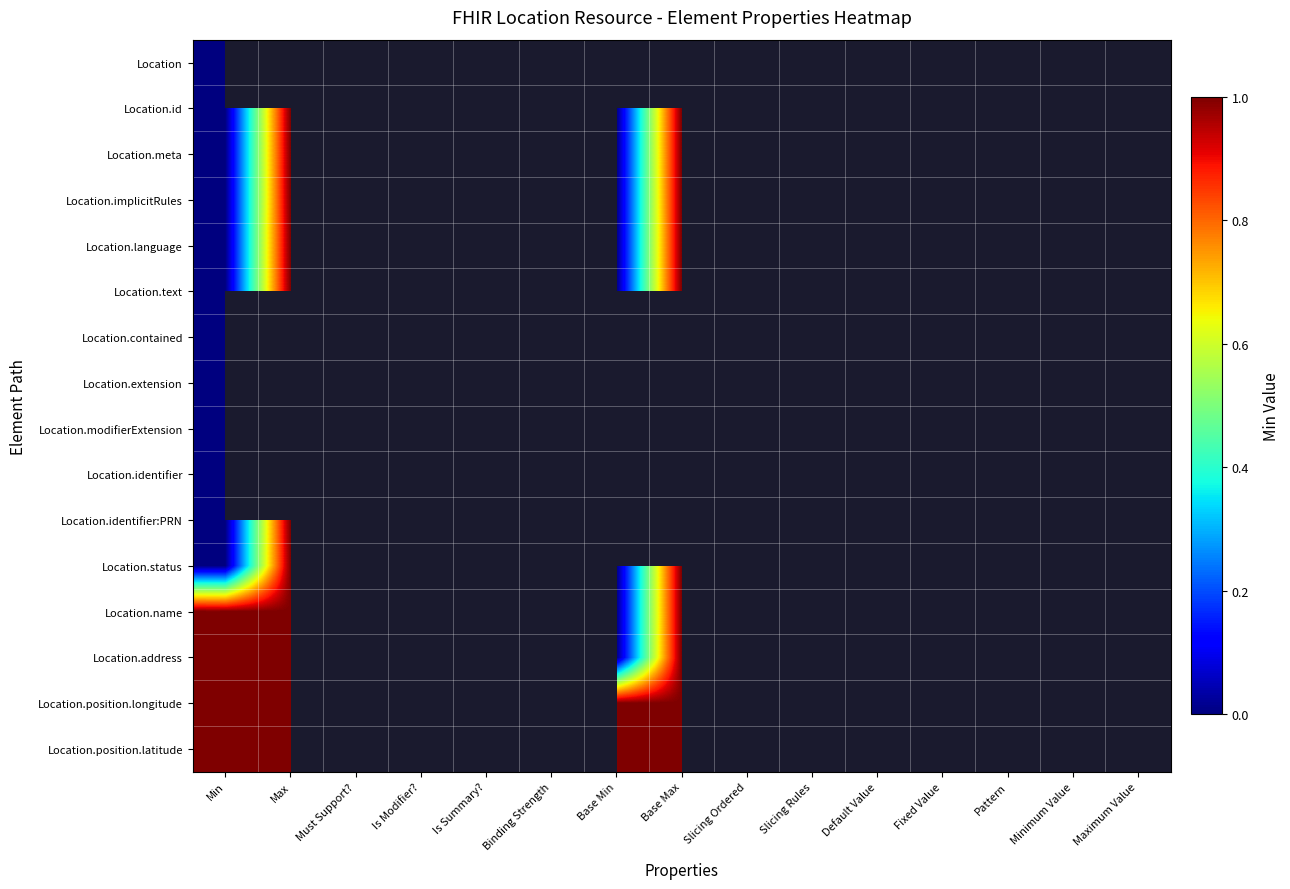

List the series in order of their overall mean, lowest first.

Location, Location.id, Location.meta, Location.implicitRules, Location.language, Location.text, Location.contained, Location.extension, Location.modifierExtension, Location.identifier, Location.identifier:PRN, Location.status, Location.name, Location.address, Location.position.longitude, Location.position.latitude